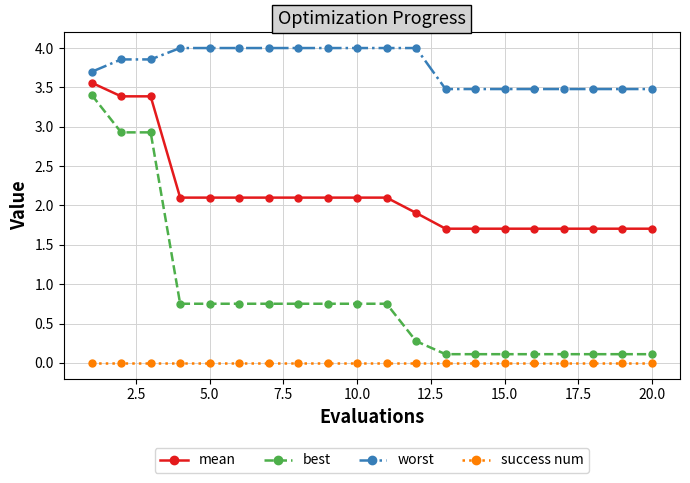

Which series has the widest spread of values?

best